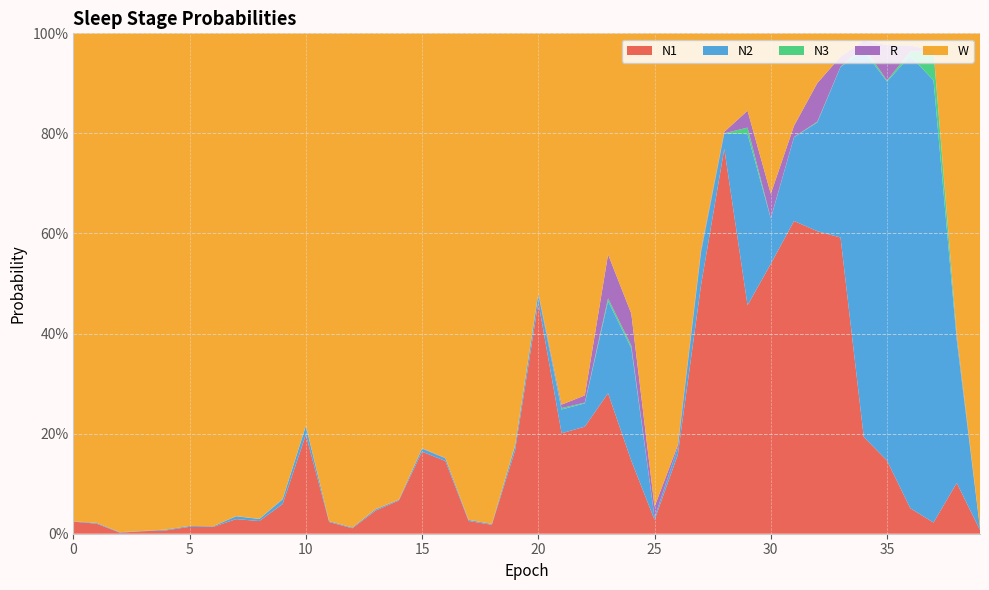

Reading left to right, list all the values displayed in this chart.

N1: 0.0	0.0	0.0	0.0	0.0	0.0	0.0	0.0	0.0	0.1	0.2	0.0	0.0	0.0	0.1	0.2	0.1	0.0	0.0	0.2	0.5	0.2	0.2	0.3	0.1	0.0	0.2	0.5	0.8	0.5	0.5	0.6	0.6	0.6	0.2	0.1	0.1	0.0	0.1	0.0
N2: 0.0	0.0	0.0	0.0	0.0	0.0	0.0	0.0	0.0	0.0	0.0	0.0	0.0	0.0	0.0	0.0	0.0	0.0	0.0	0.0	0.0	0.0	0.0	0.2	0.2	0.0	0.0	0.1	0.0	0.3	0.1	0.2	0.2	0.3	0.8	0.8	0.9	0.9	0.3	0.0
N3: 0.0	0.0	0.0	0.0	0.0	0.0	0.0	0.0	0.0	0.0	0.0	0.0	0.0	0.0	0.0	0.0	0.0	0.0	0.0	0.0	0.0	0.0	0.0	0.0	0.0	0.0	0.0	0.0	0.0	0.0	0.0	0.0	0.0	0.0	0.0	0.0	0.0	0.1	0.0	0.0
R: 0.0	0.0	0.0	0.0	0.0	0.0	0.0	0.0	0.0	0.0	0.0	0.0	0.0	0.0	0.0	0.0	0.0	0.0	0.0	0.0	0.0	0.0	0.0	0.1	0.1	0.0	0.0	0.0	0.0	0.0	0.0	0.0	0.1	0.0	0.0	0.1	0.0	0.0	0.0	0.0
W: 1.0	1.0	1.0	1.0	1.0	1.0	1.0	1.0	1.0	0.9	0.8	1.0	1.0	1.0	0.9	0.8	0.8	1.0	1.0	0.8	0.5	0.7	0.7	0.4	0.6	0.9	0.8	0.4	0.2	0.2	0.3	0.2	0.1	0.0	0.0	0.0	0.0	0.0	0.6	1.0